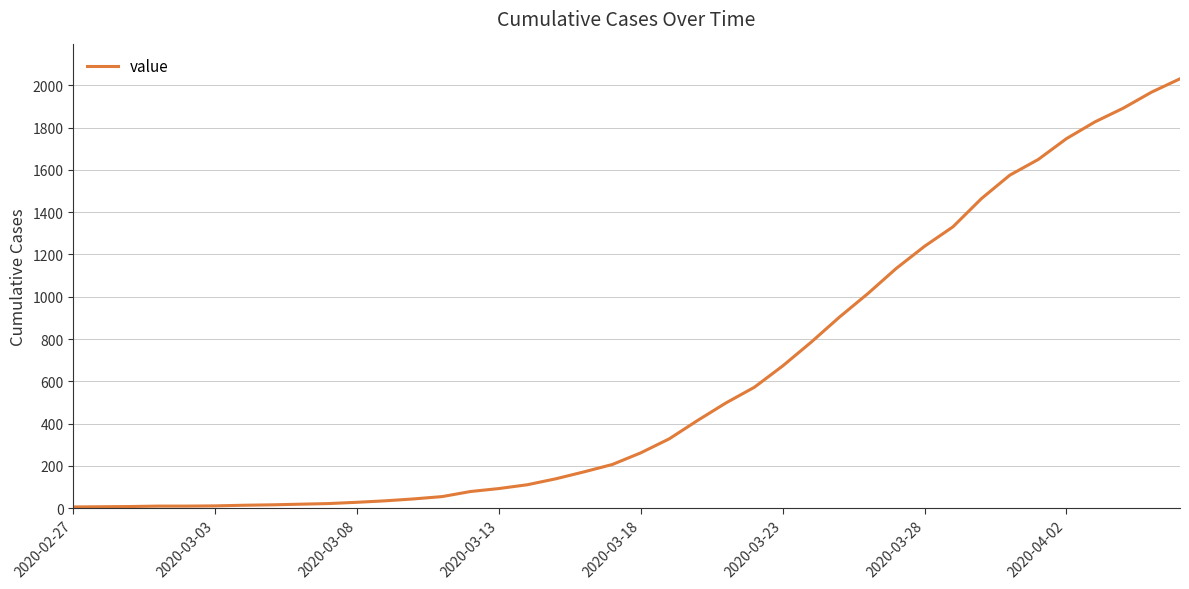

What is the difference between the maximum and minimum values?

2025